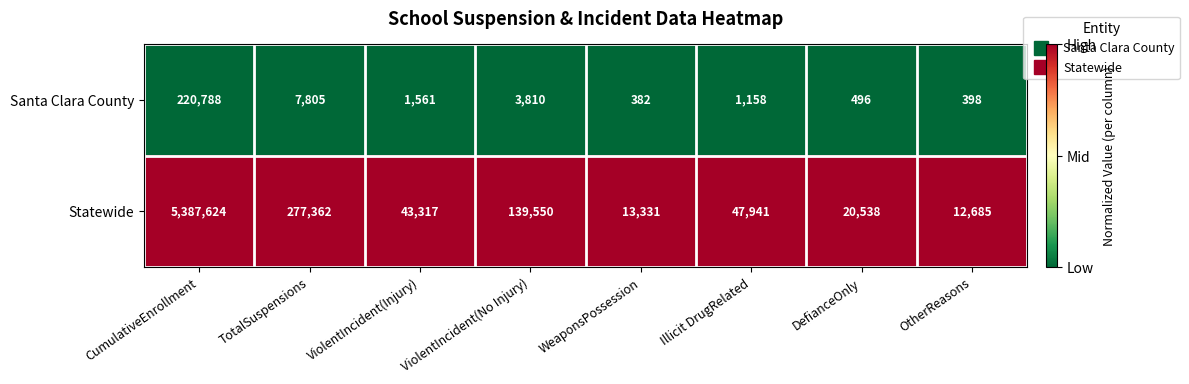

Rank the series at ViolentIncident(No Injury) from highest to lowest value.

Statewide, Santa Clara County